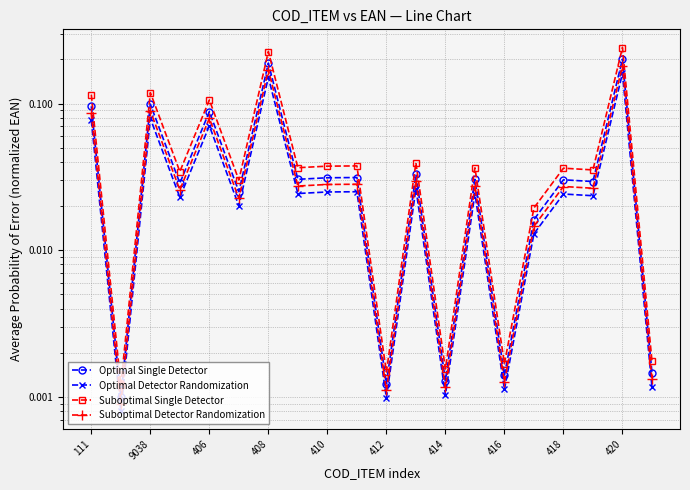

True or false: Optimal Single Detector has more than 0 interior local peaks.

True